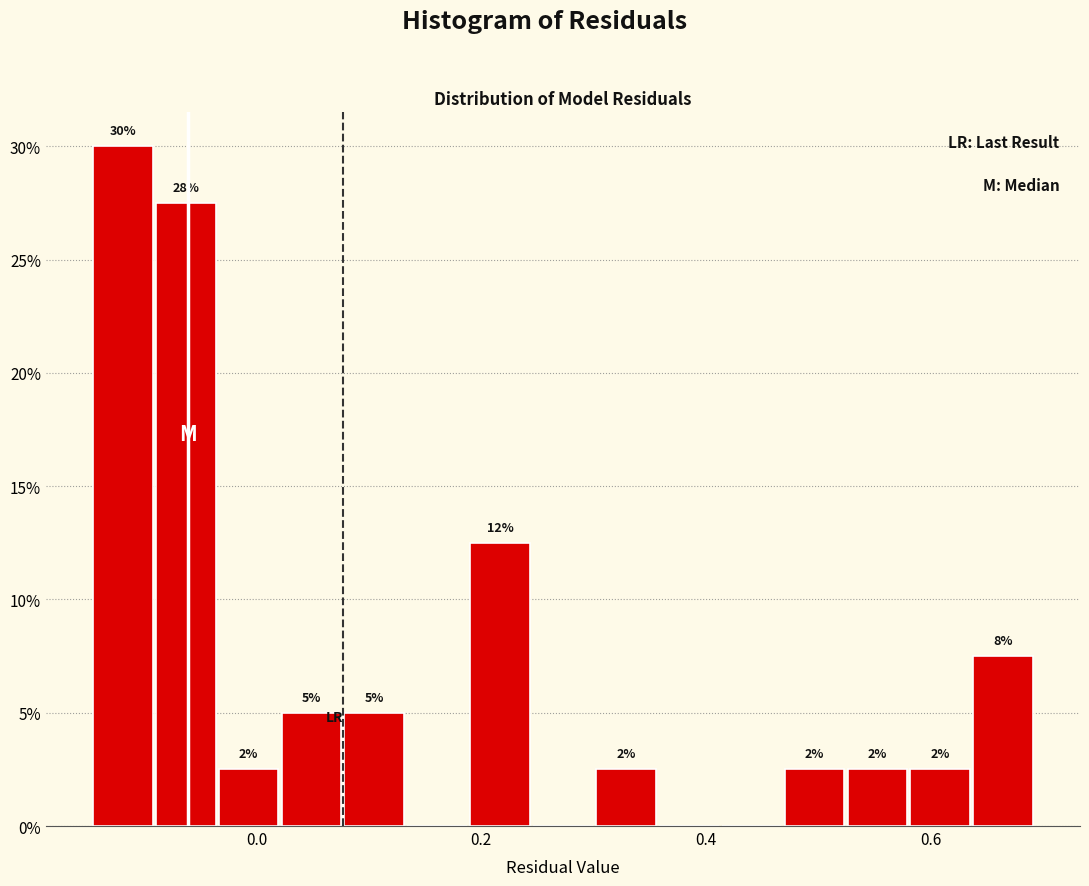

Read against the x-axis, roughly where is the centre of the tallest bar?

-0.12